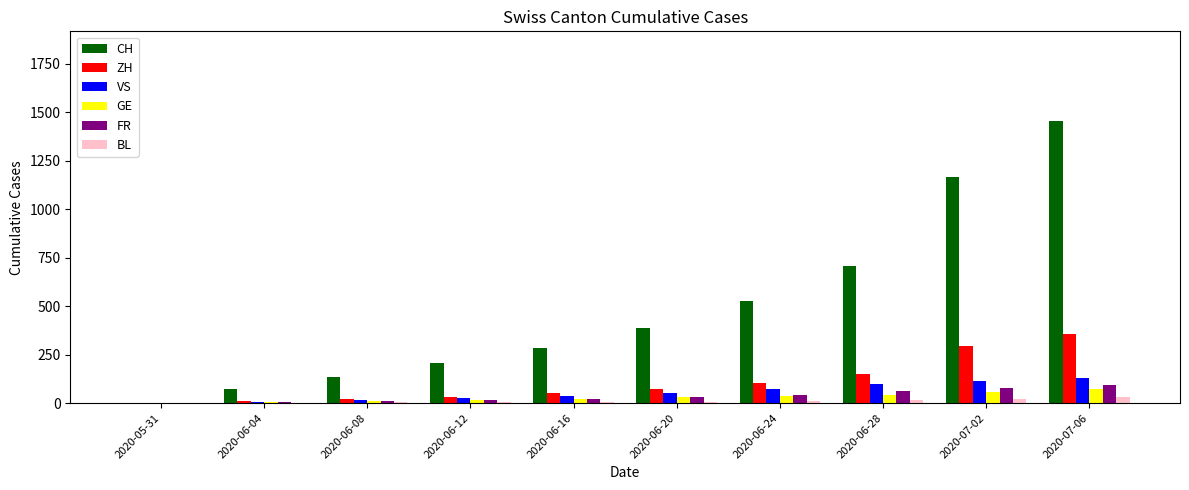

The BL series shows 3 at 2020-06-08. True or false?

True